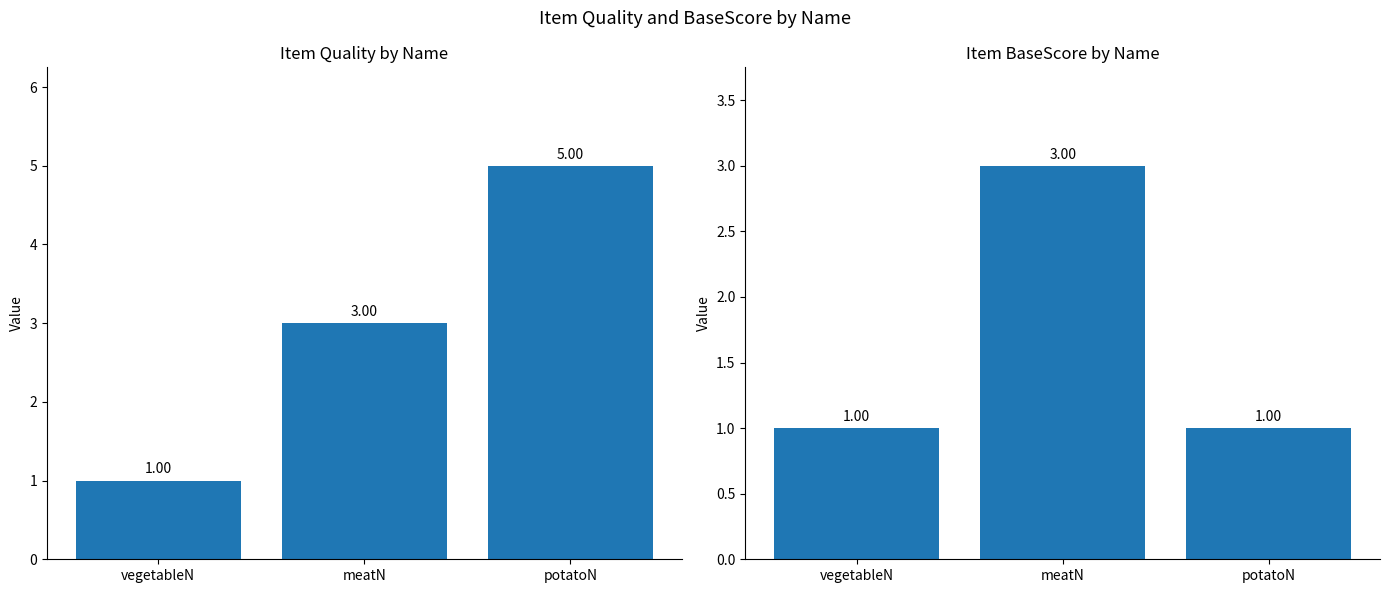

True or false: BaseScore has a value of 1 at potatoN.

True